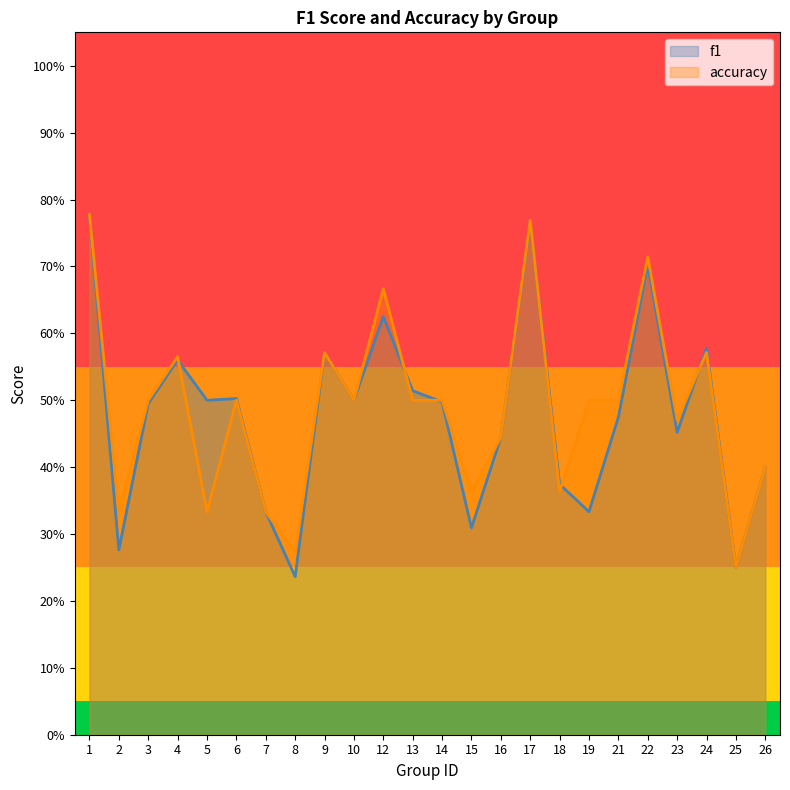

At how many categories does at least one series exceed 0?

24